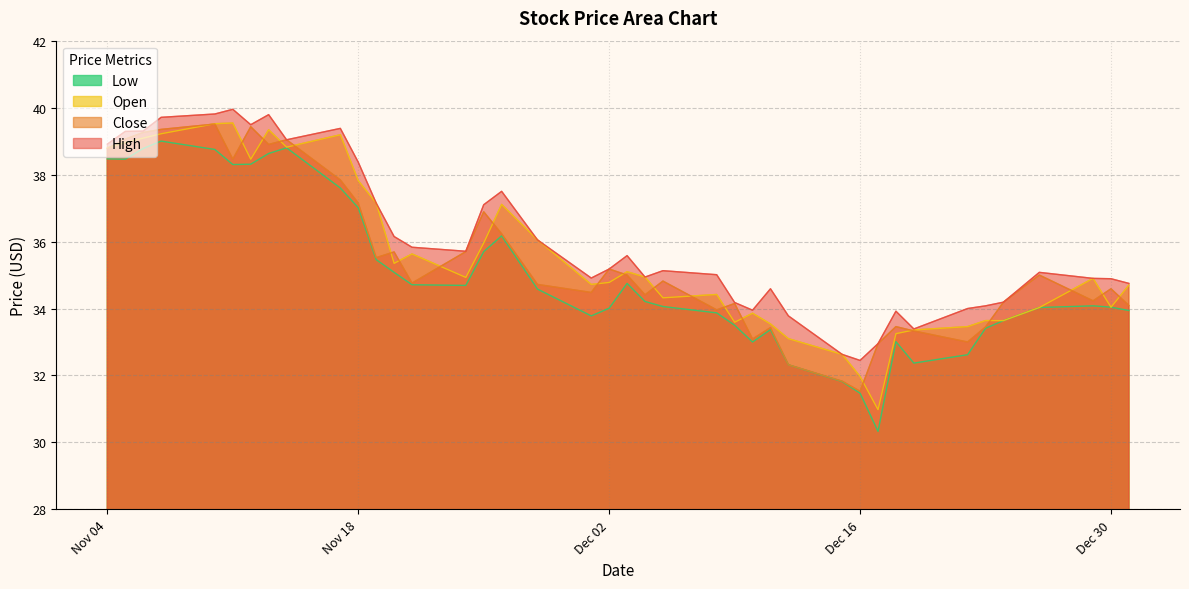

List the series in order of their peak value, highest first.

High, Open, Close, Low